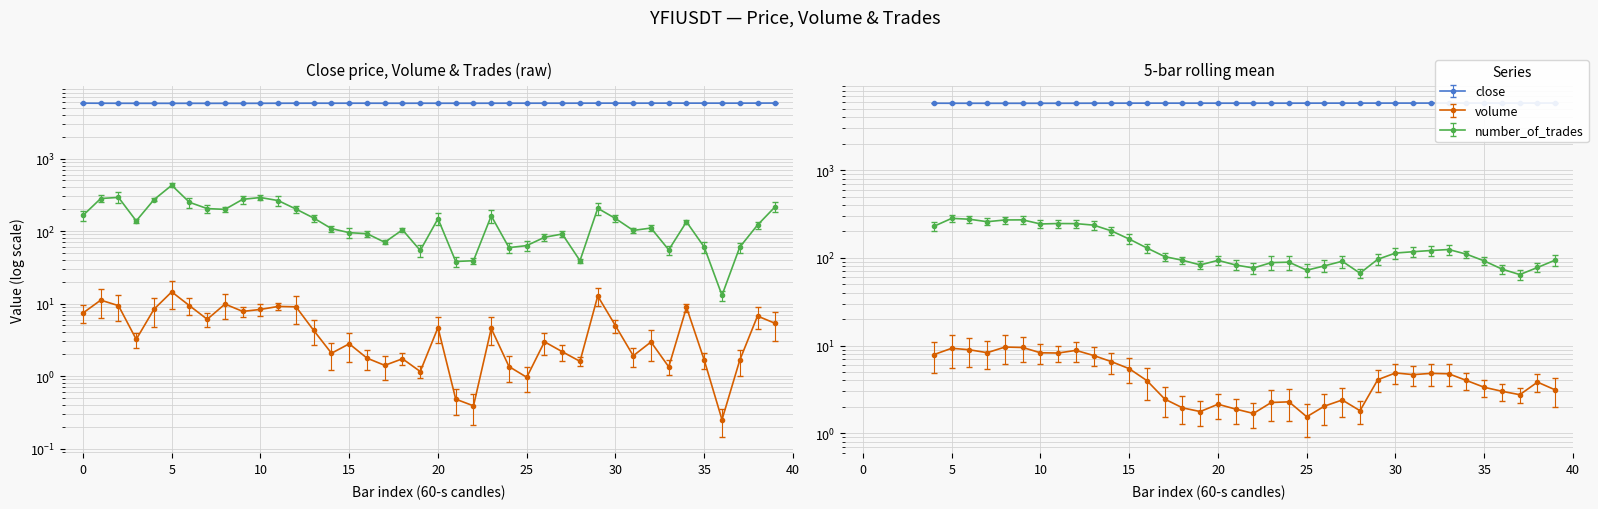

True or false: close has more than 1 points higher than both neighbors.

True